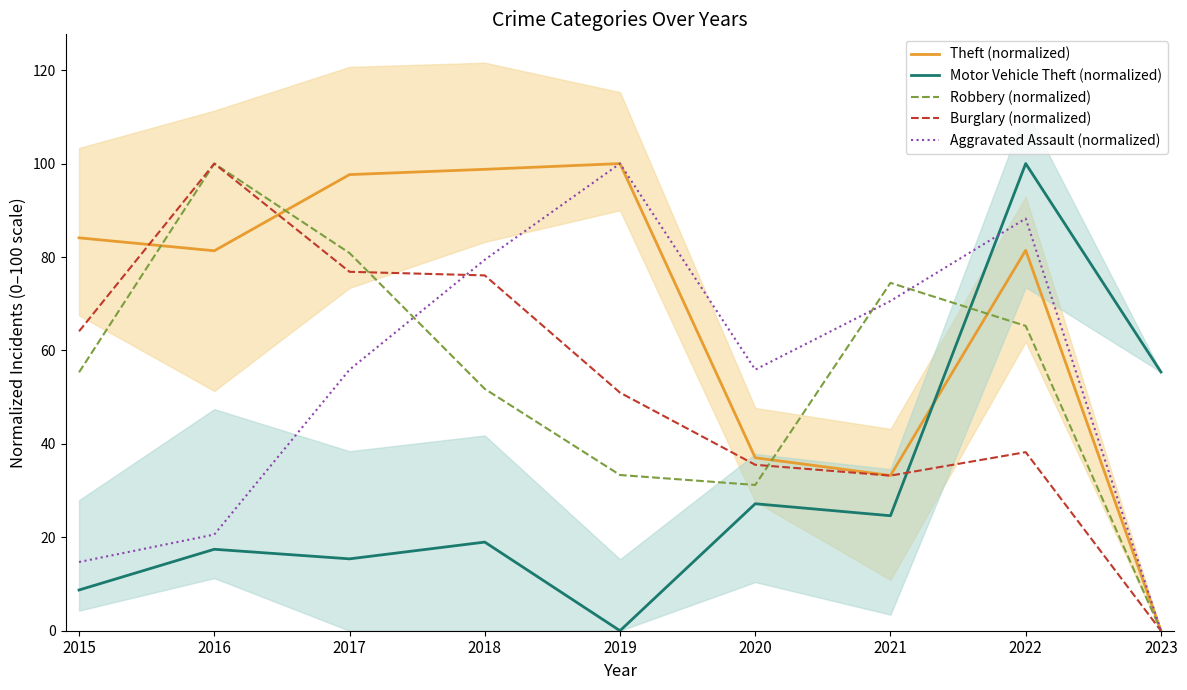

How many intersections are there between Burglary (normalized) and Robbery (normalized)?

2